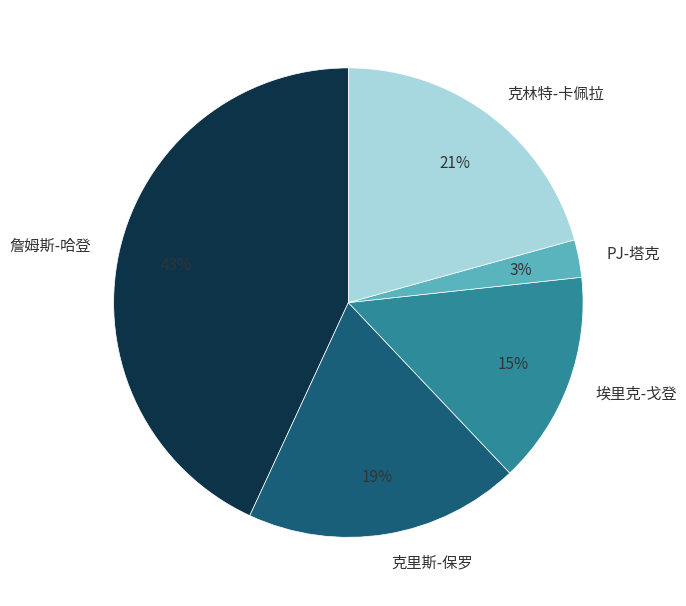

Count the number of slices in the pie.

5